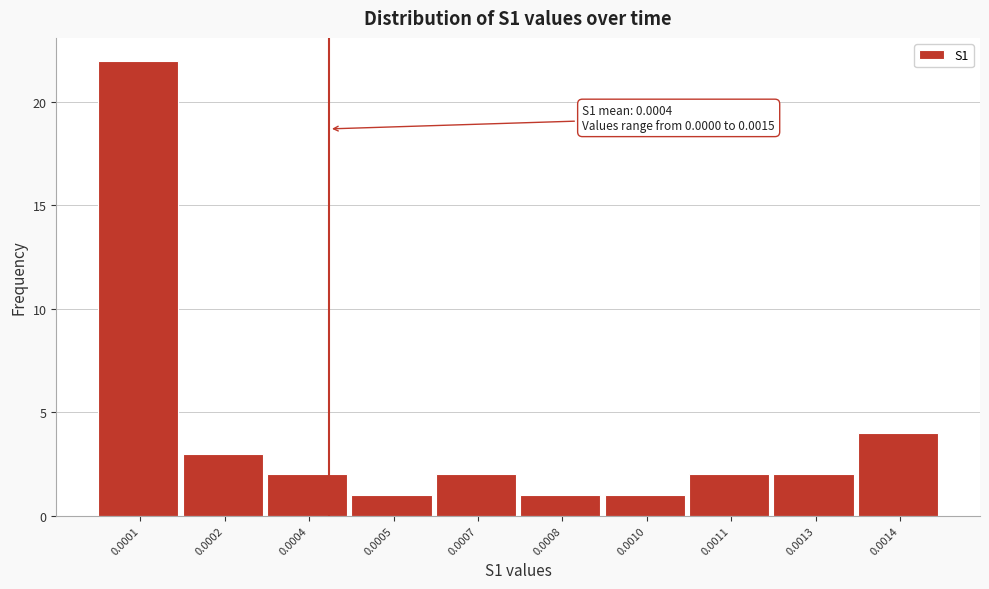

Reading right to left, transcribe all the data shown in this chart.

0.0014=4	0.0013=2	0.0011=2	0.0010=1	0.0008=1	0.0007=2	0.0005=1	0.0004=2	0.0002=3	0.0001=22